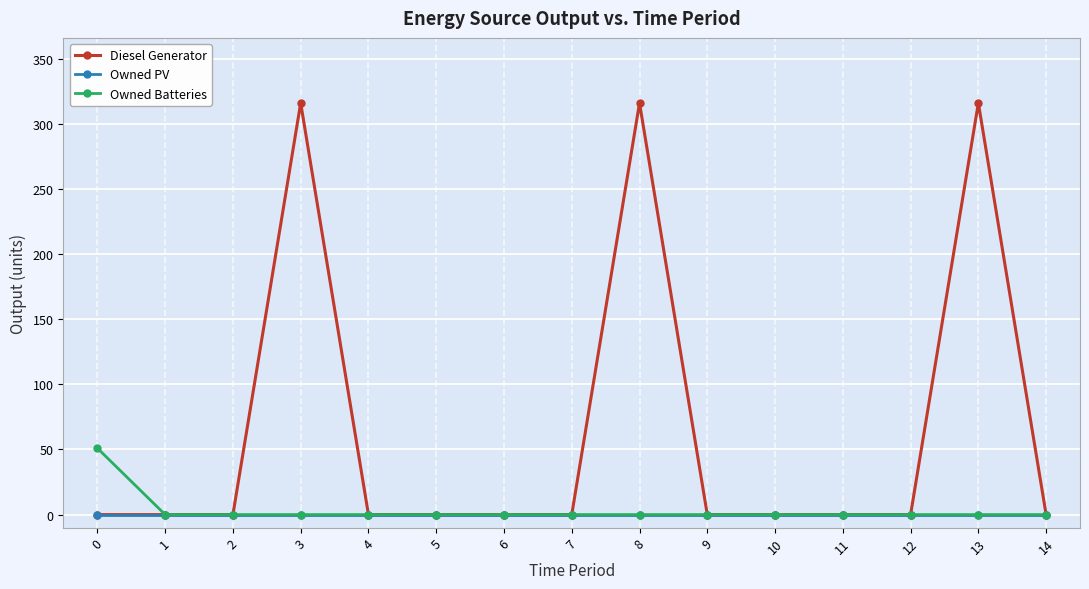

What is the value of the Diesel Generator point at the 14th from the left?

316